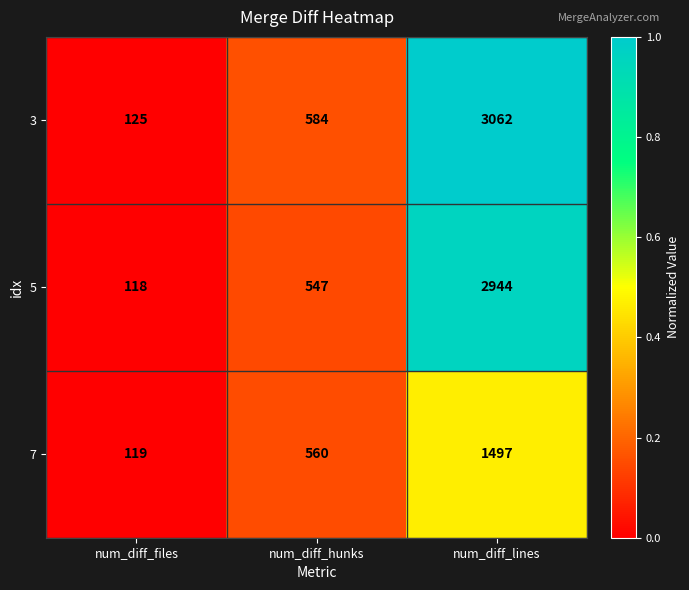

What is the highest value of the 3 series?

3062